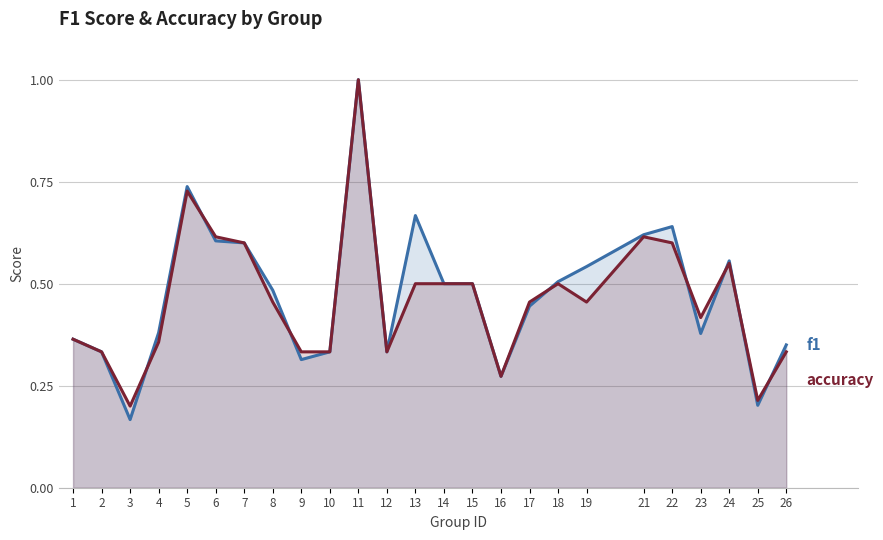

Does the chart display data point markers on the line(s)?

No